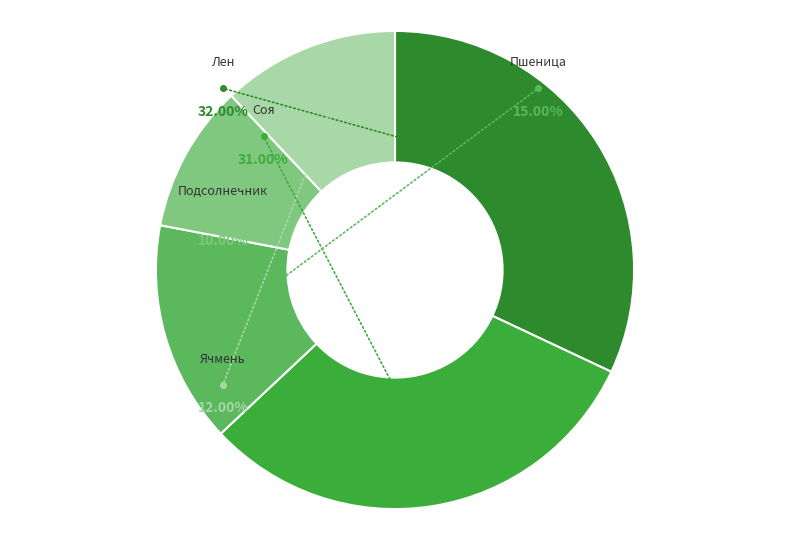

True or false: Ячмень accounts for 12% of the total.

True